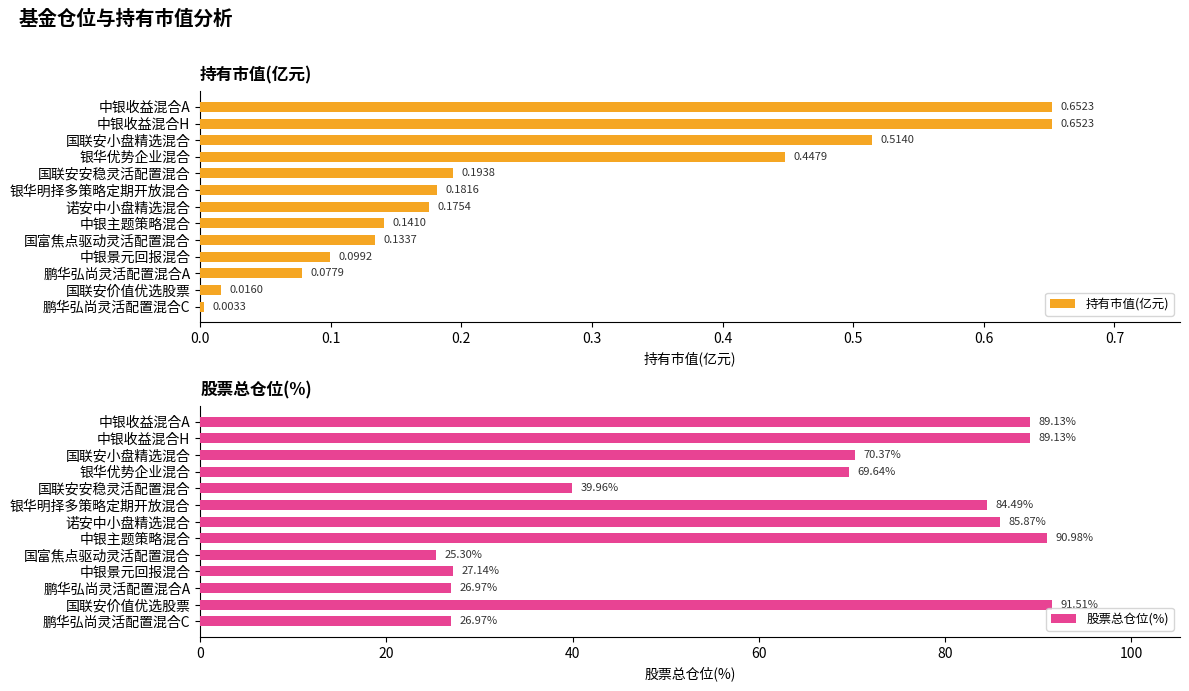

Which category has the highest value in the 股票总仓位(%) series?

国联安价值优选股票